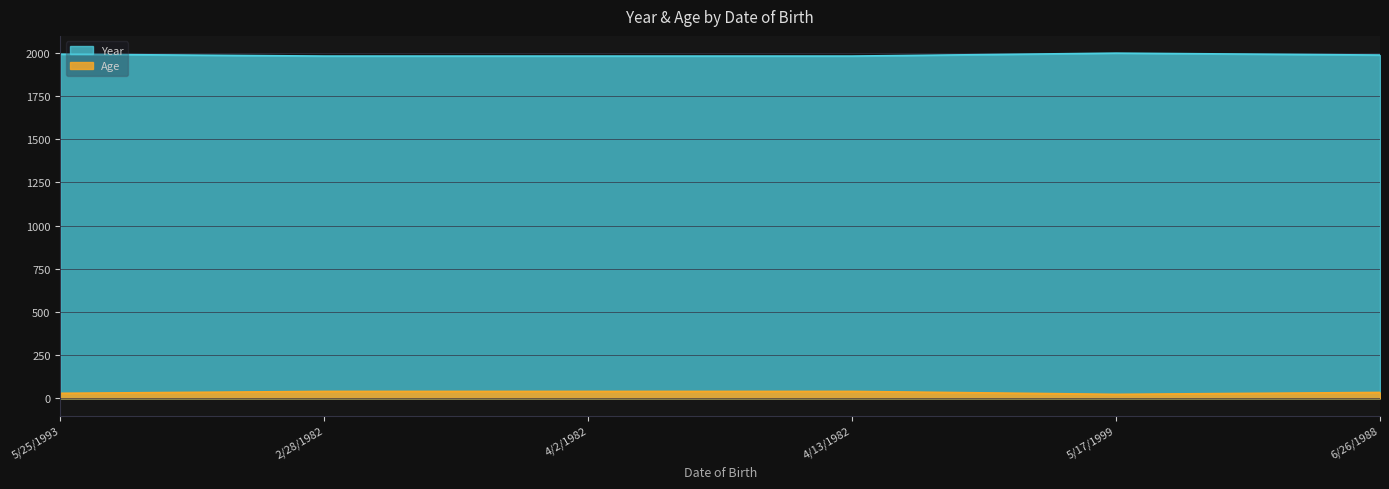

True or false: Year and Age cross at least once.

False